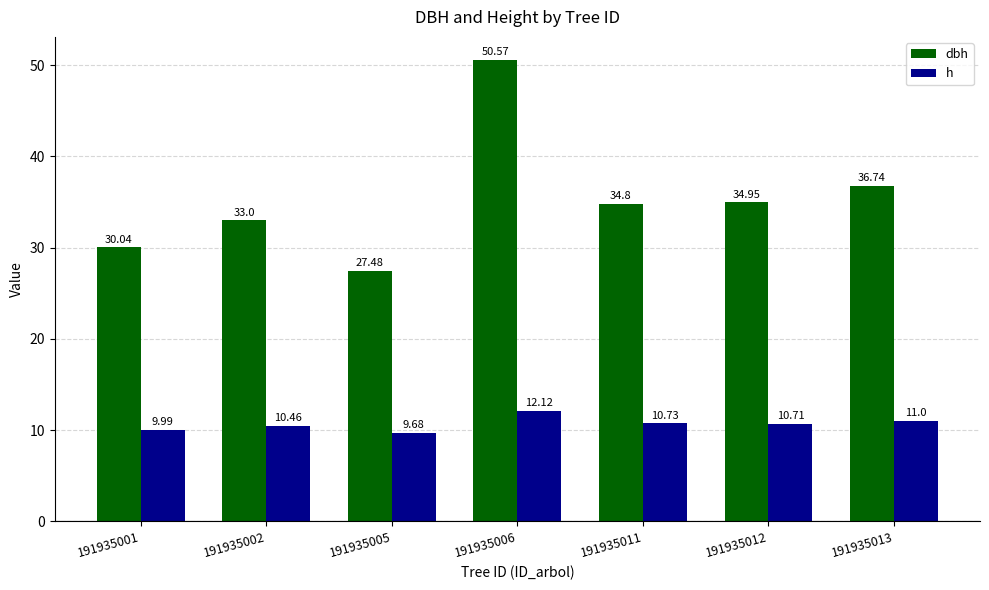

Which category has the lowest value in the dbh series?

191935005